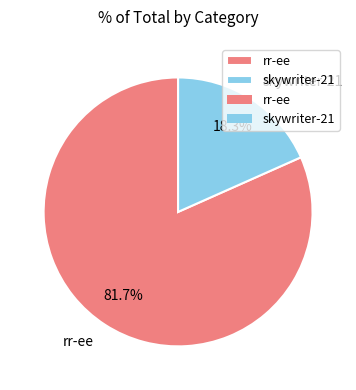

Rank the categories by value from lowest to highest.

skywriter-21, rr-ee